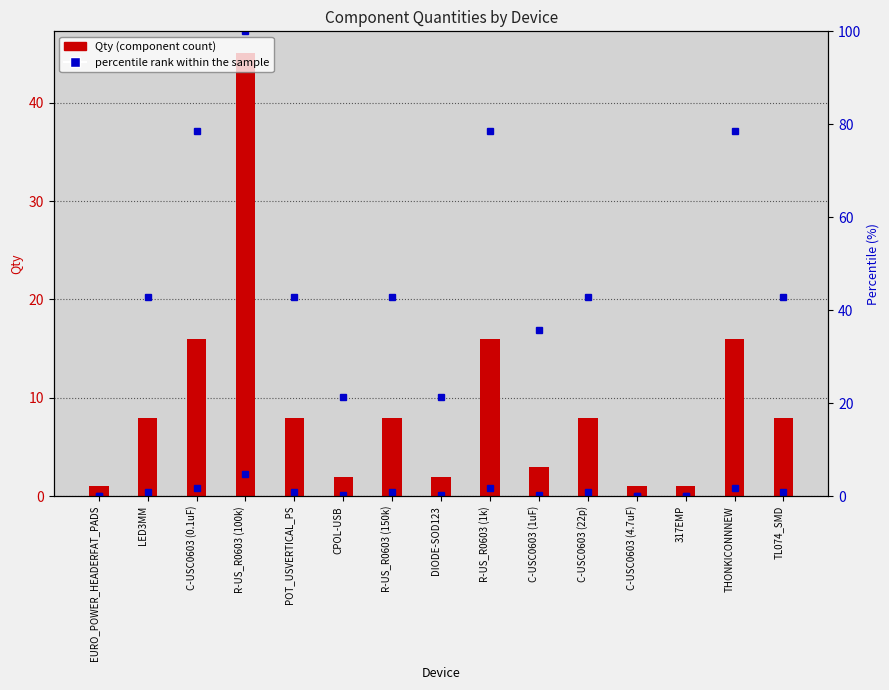

Which series has the largest total across all categories?

percentile rank within the sample